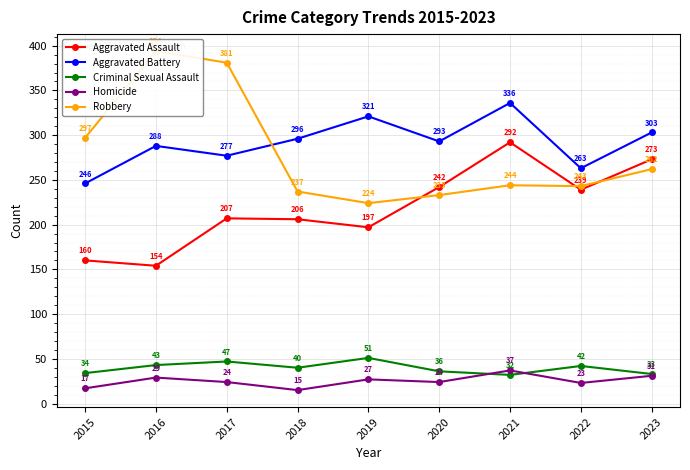

At which category is the sum across all series the highest?

2021